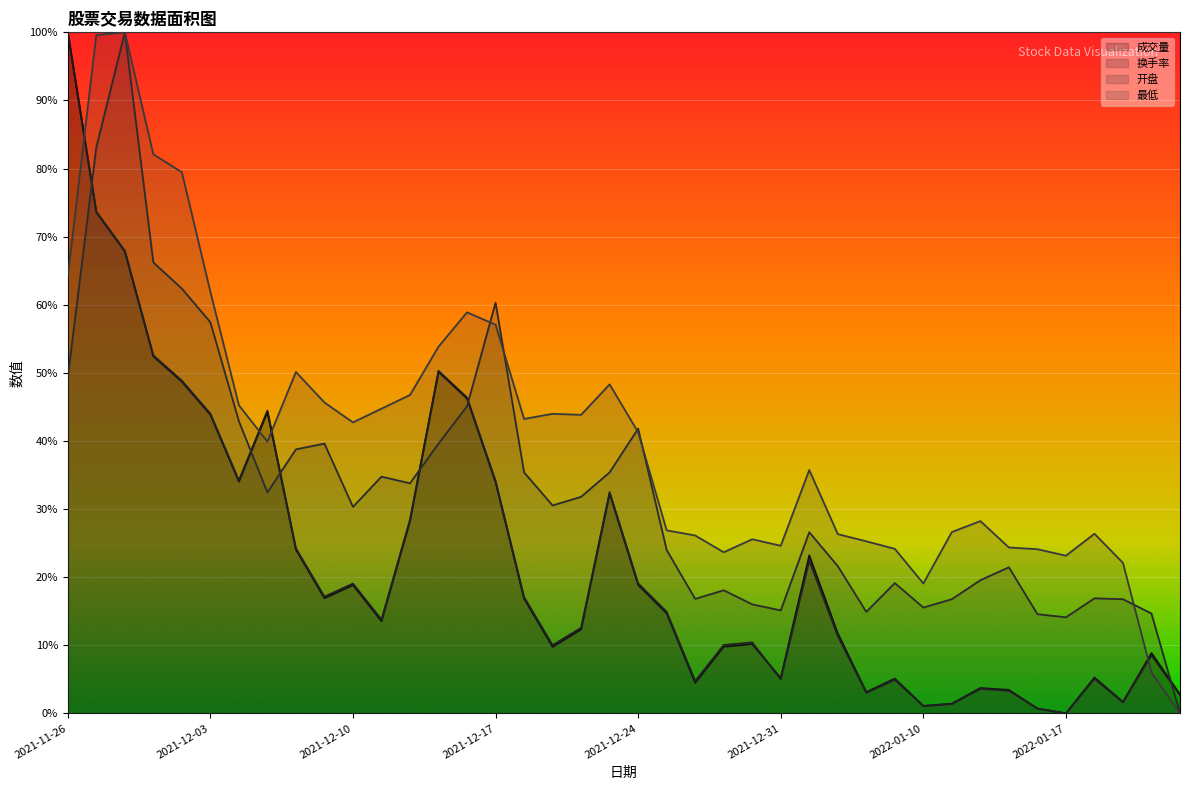

Is it true that 最低 equals 26.6 at 2022-01-11?

True